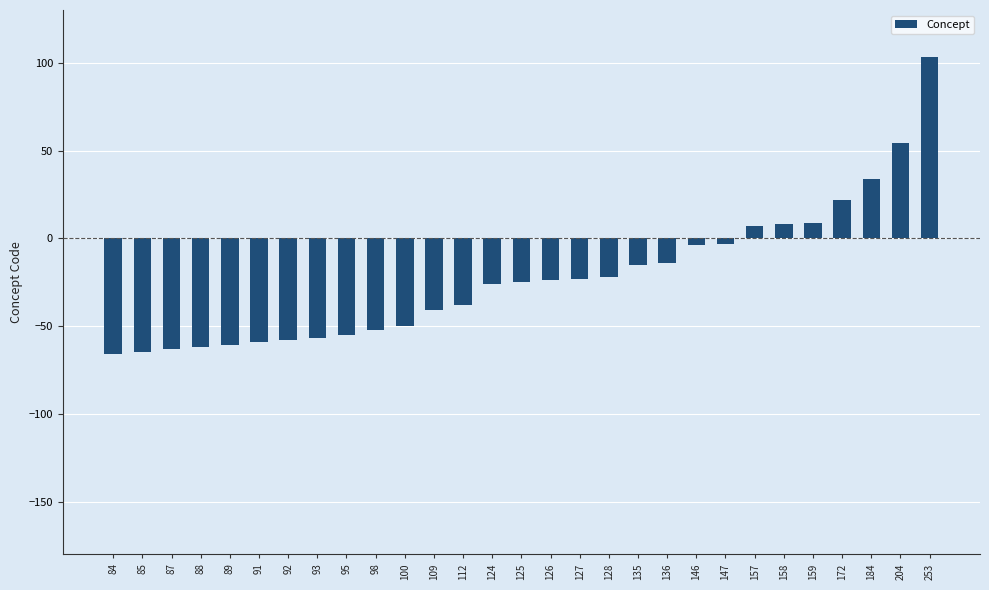

What is the change in value from 126 to 253?

+127